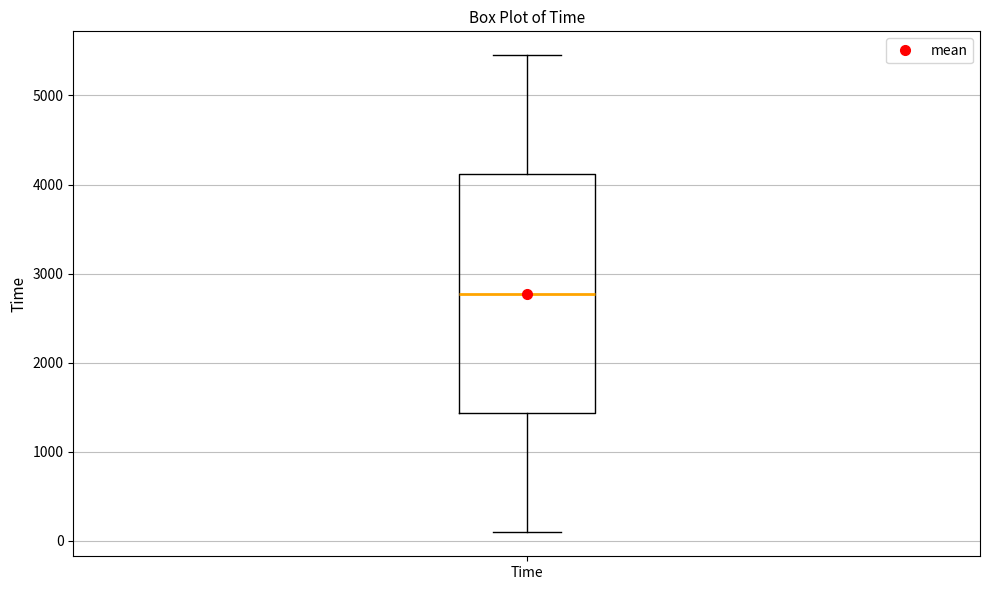

Read this box plot against the y-axis: the position of the median line, the range covered by the box, and the ends of both whiskers. The values are not printed on the chart, so give them approximately, as read against the axis.

median 2800, box 1400 to 4100, whiskers 100 to 5500